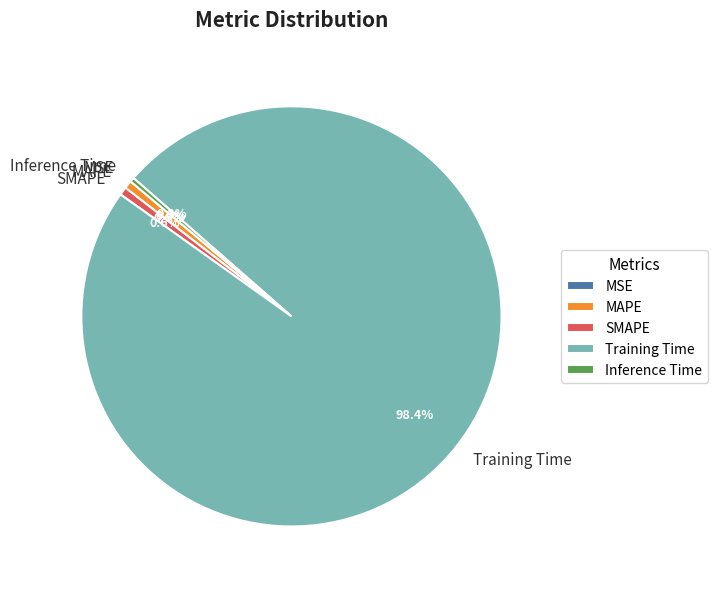

To the nearest percent, what percentage of the pie is MAPE?

1%